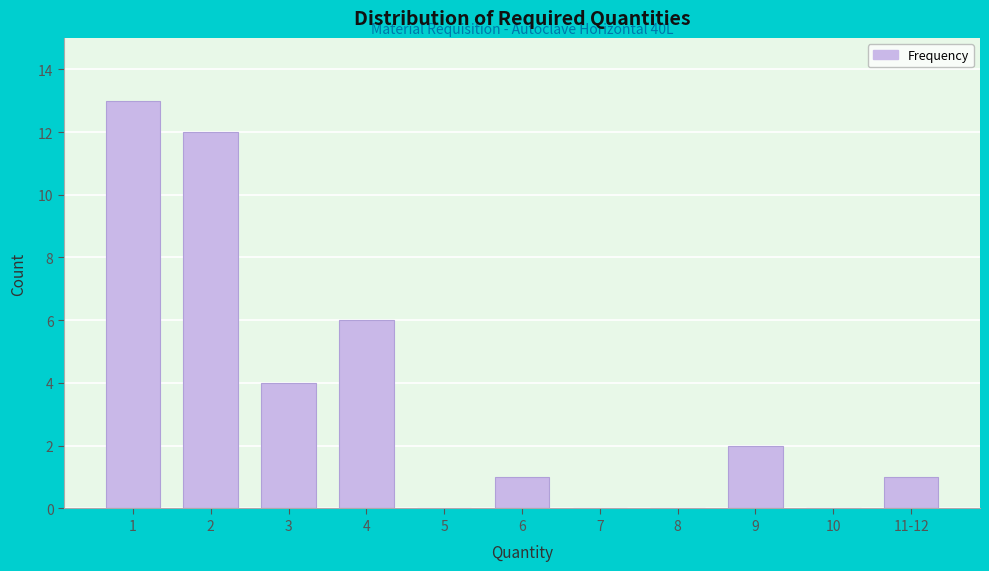

Reading left to right, extract all data points from this chart.

1=13	2=12	3=4	4=6	5=0	6=1	7=0	8=0	9=2	10=0	11-12=1